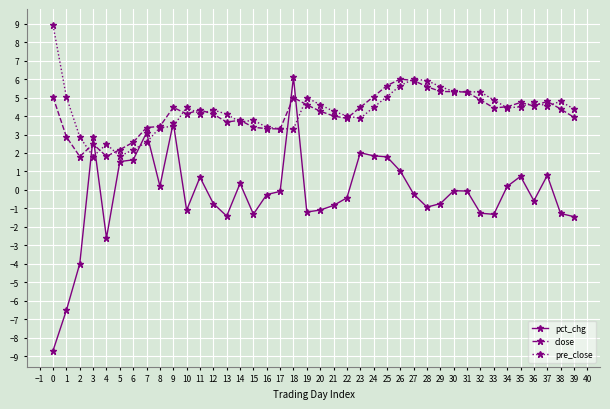

How many times do close and pct_chg cross each other?

4